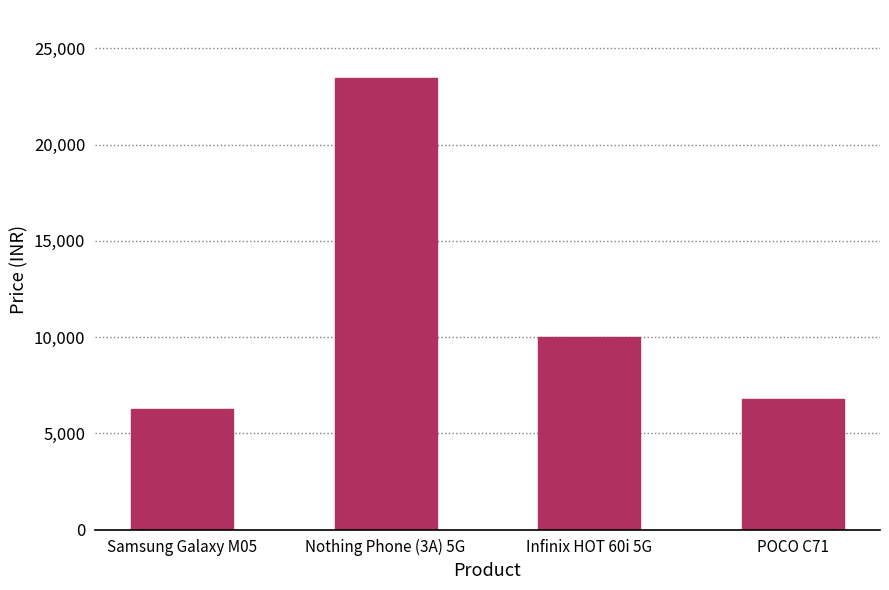

What is the difference between the values at Nothing Phone (3A) 5G and Samsung Galaxy M05?

17227